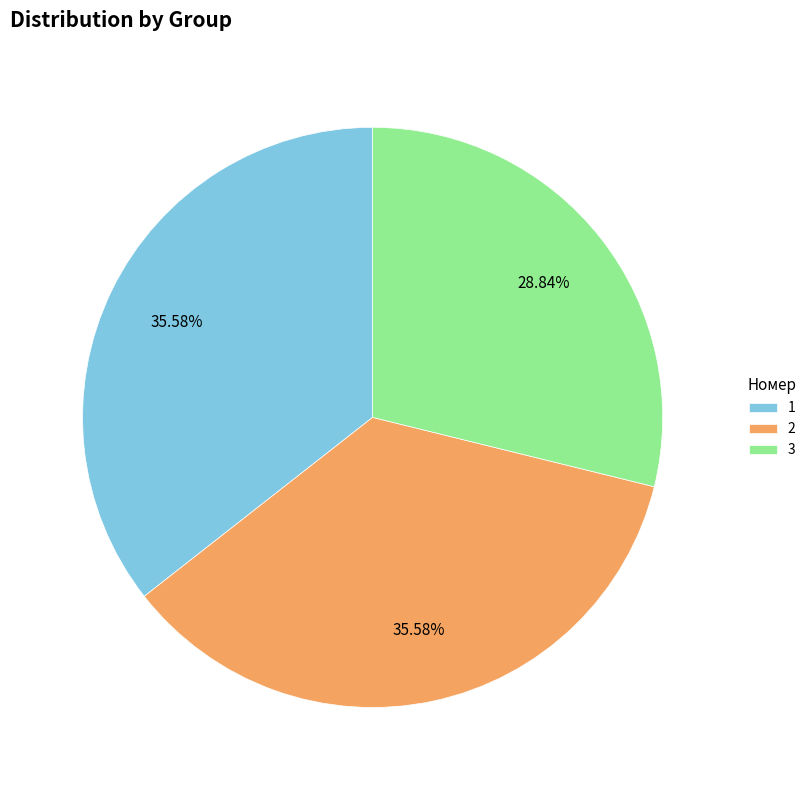

Is it true that 2 is 45% of the pie?

False